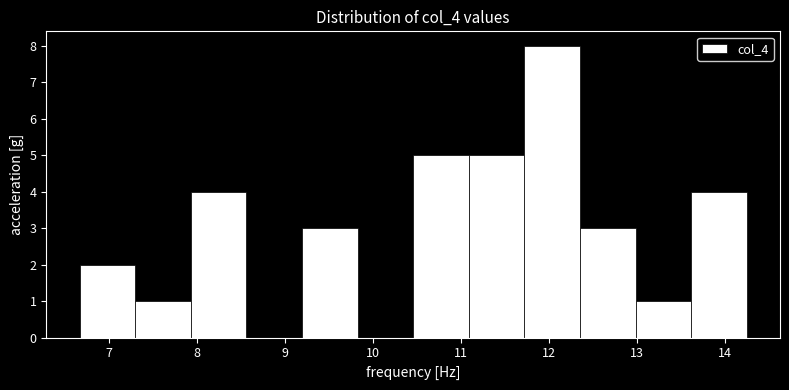

Reading left to right, list every bar in this chart as the range it spans on the x-axis followed by its height. Neither the bar edges nor the heights are printed on the chart, so give them approximately, as read against the axes.

6.7 to 7.3: 2
7.3 to 7.9: 1
7.9 to 8.6: 4
8.6 to 9.2: 0
9.2 to 9.8: 3
9.8 to 10.5: 0
10.5 to 11.1: 5
11.1 to 11.7: 5
11.7 to 12.4: 8
12.4 to 13.0: 3
13.0 to 13.6: 1
13.6 to 14.3: 4